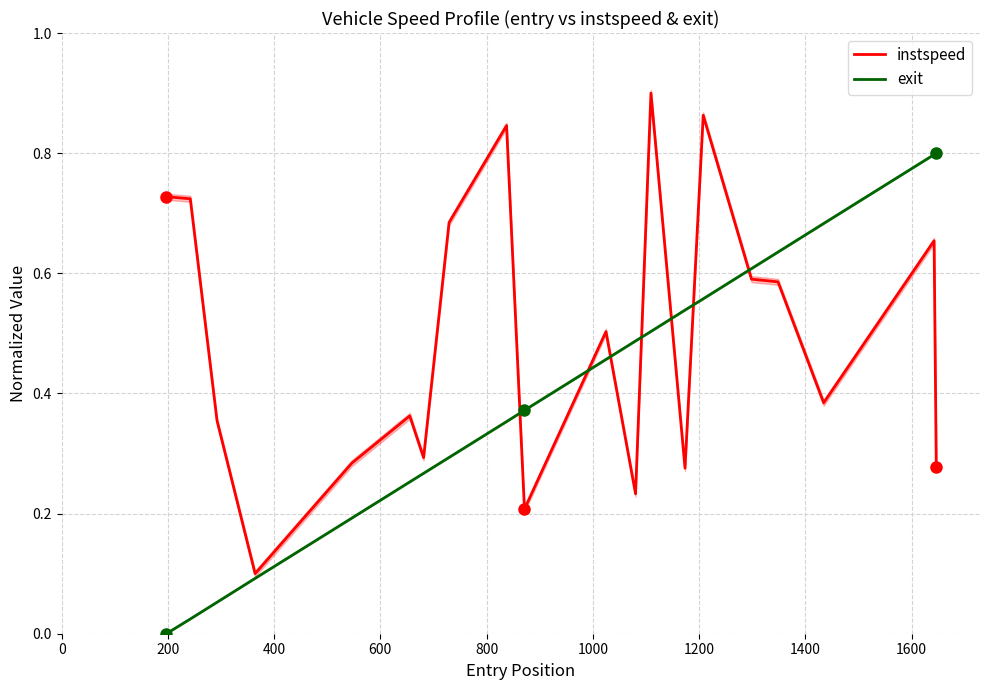

What is the difference between the maximum and minimum values in the instspeed series?

0.8